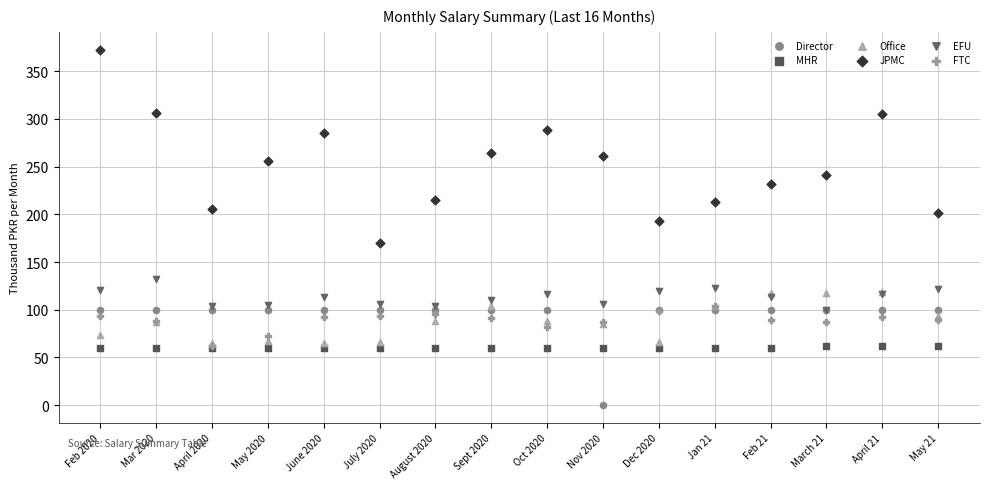

Across all series, what Y value is closest to 186?

193.3